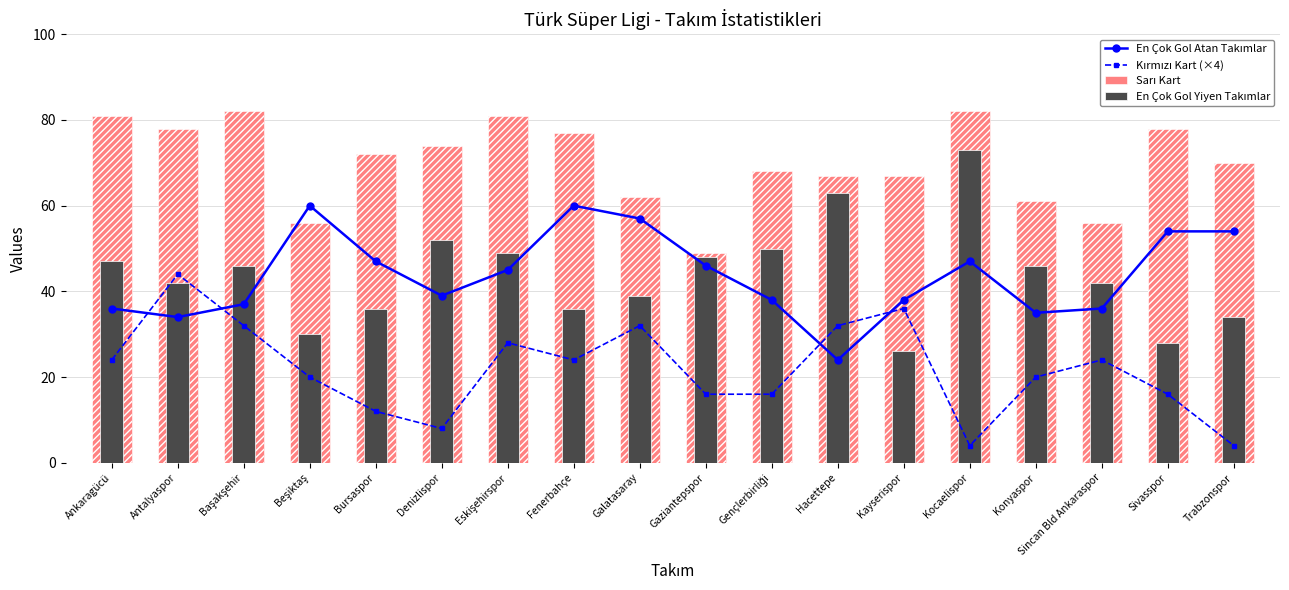

What position from the left is Konyaspor?

15